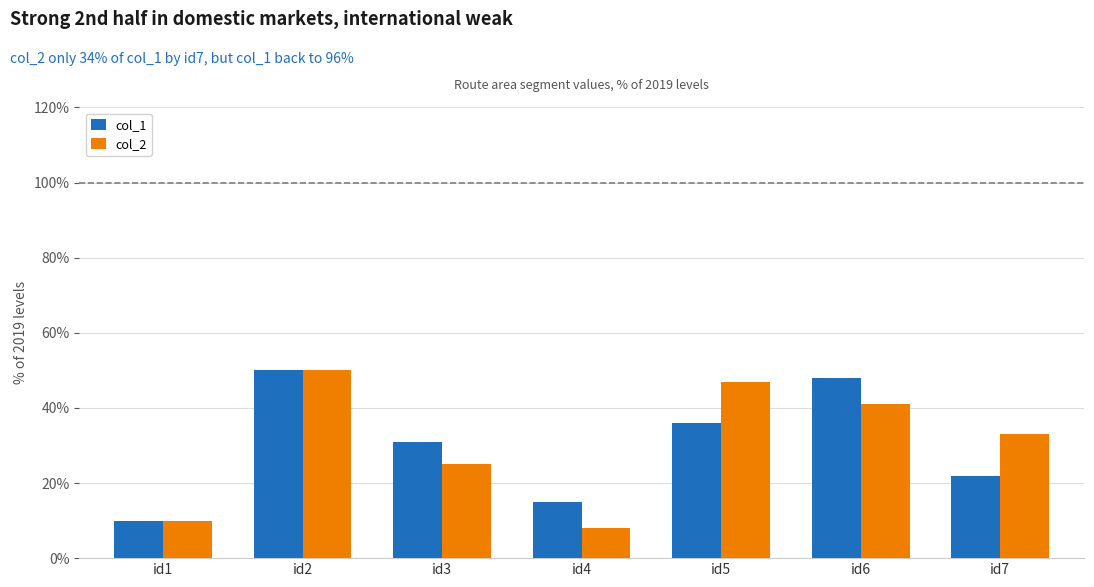

What is the spread (max minus min) of values at id6?

7